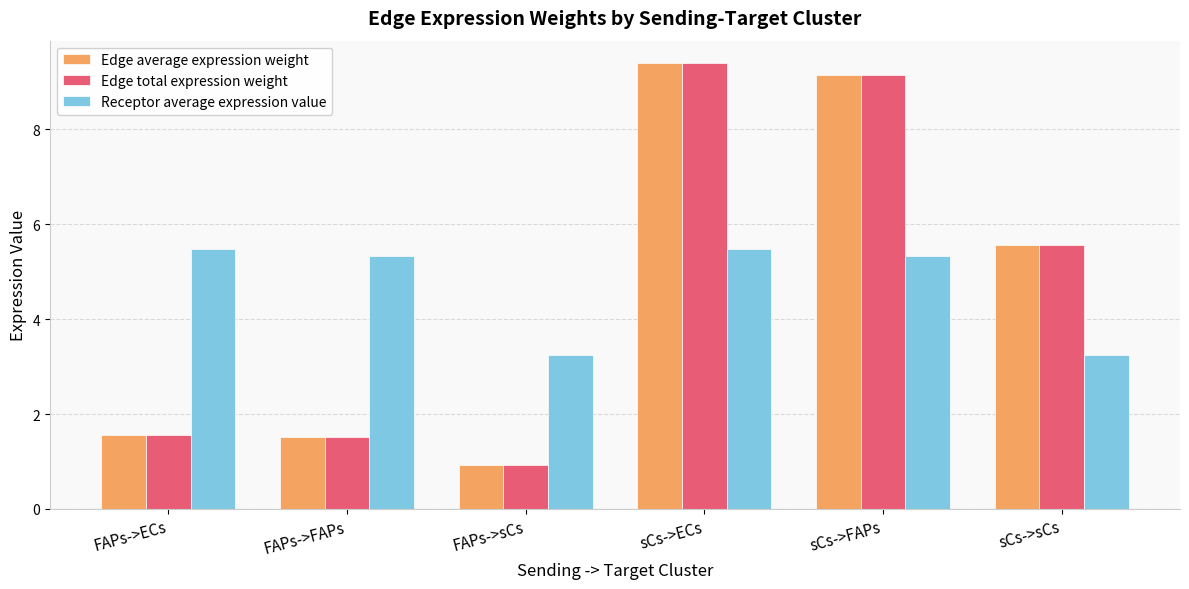

True or false: Receptor average expression value has a value of 5.3 at FAPs->FAPs.

True